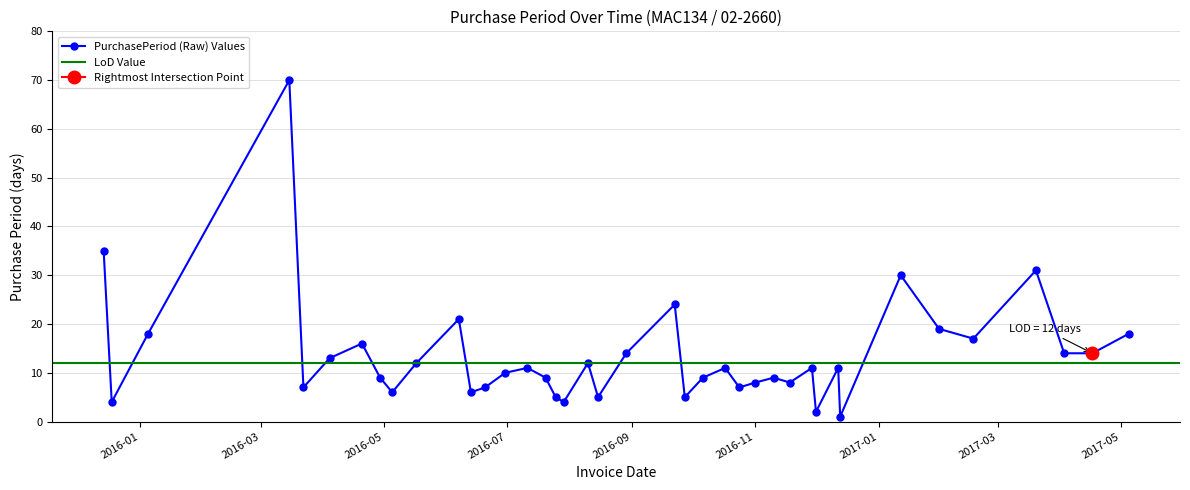

How many data points are less than 11?

19